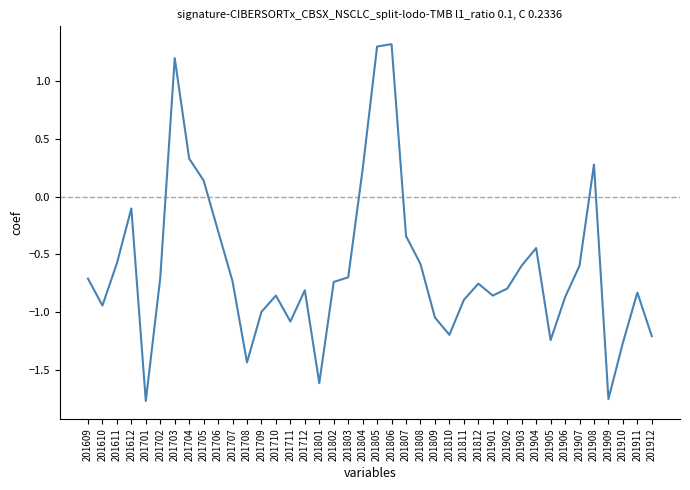

What is the maximum value shown in the chart?

1.3